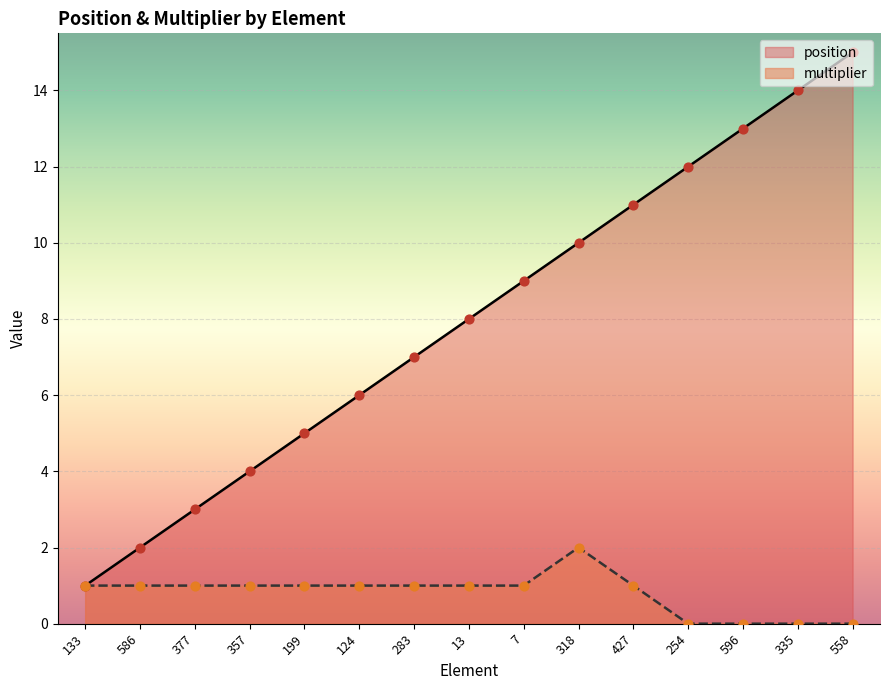

Which series has the largest total across all categories?

position